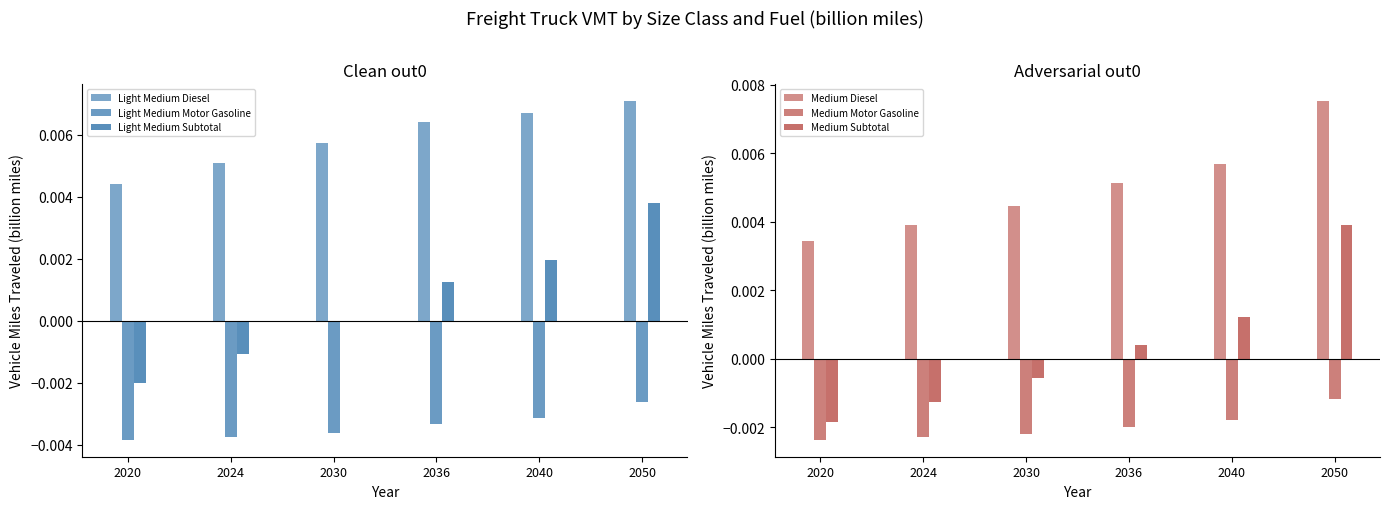

Where is Medium Diesel nearest to the value 0?

2020